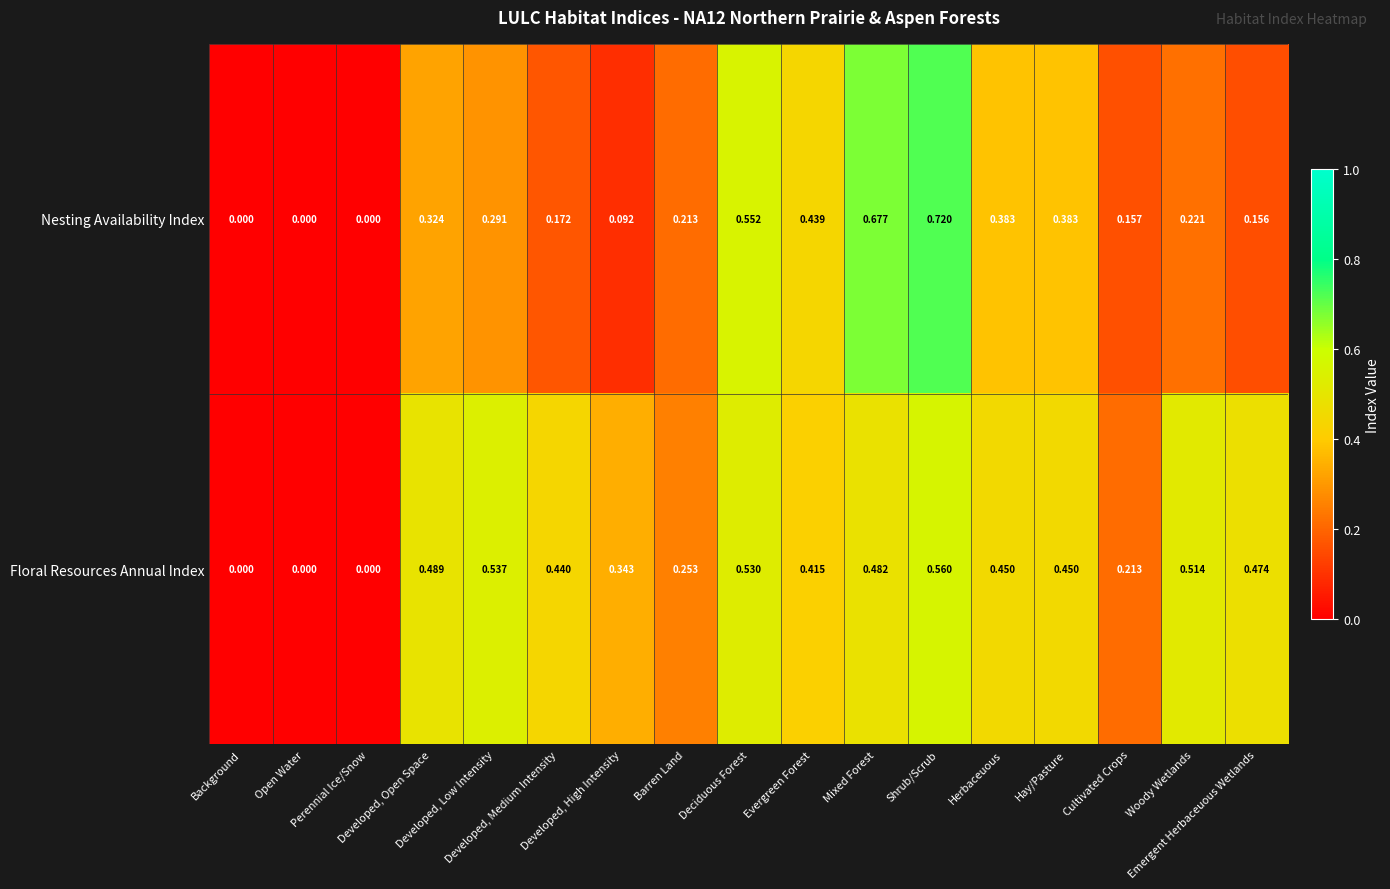

List the series in order of their peak value, lowest first.

Floral Resources Annual Index, Nesting Availability Index